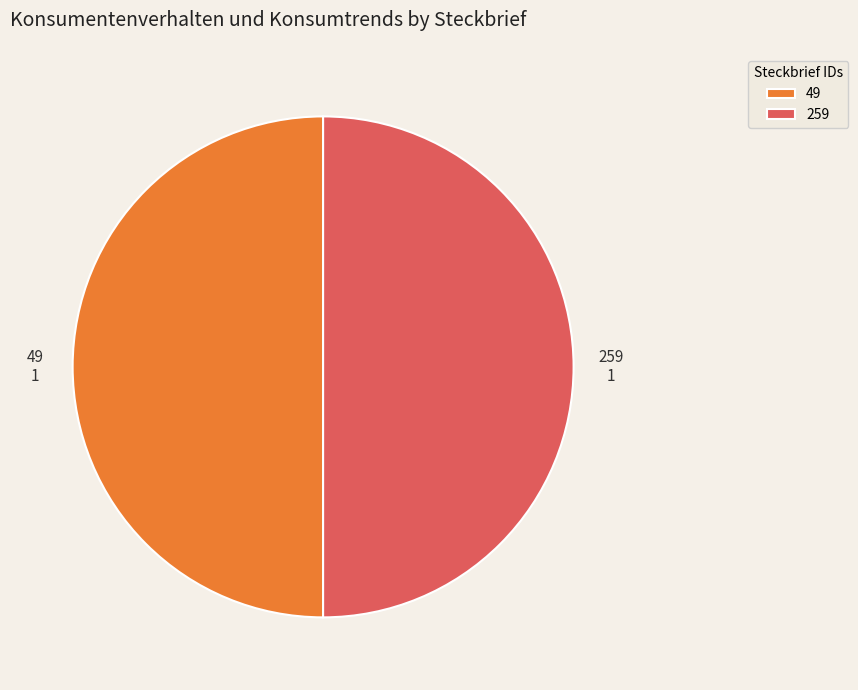

Is it true that 259 is 50% of the pie?

True